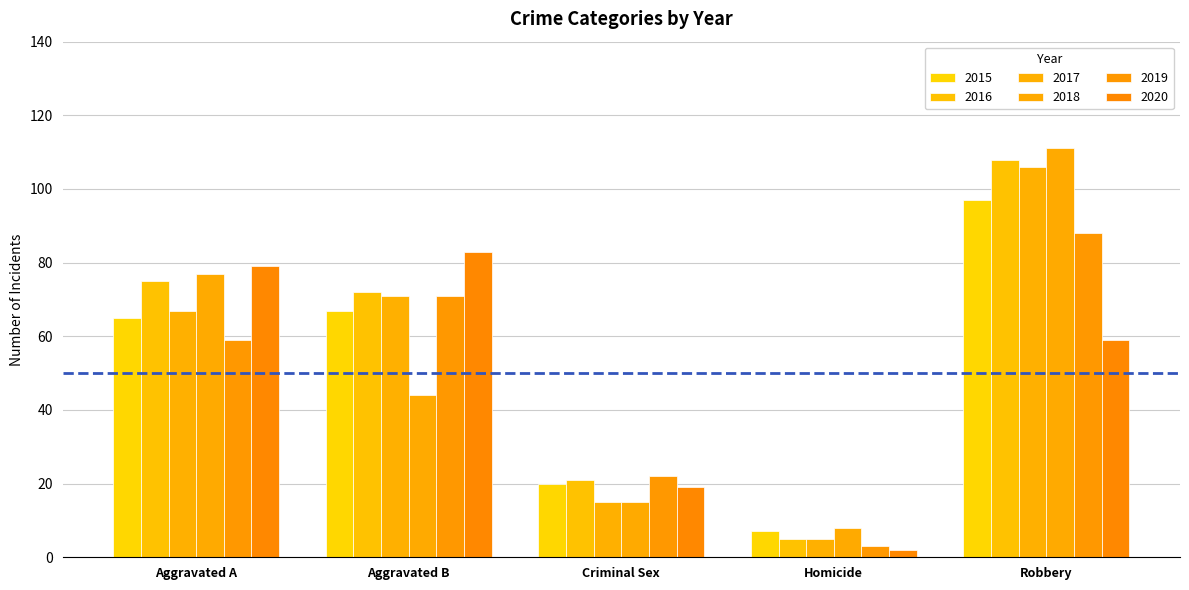

What is the average value of the 2018 series?

51